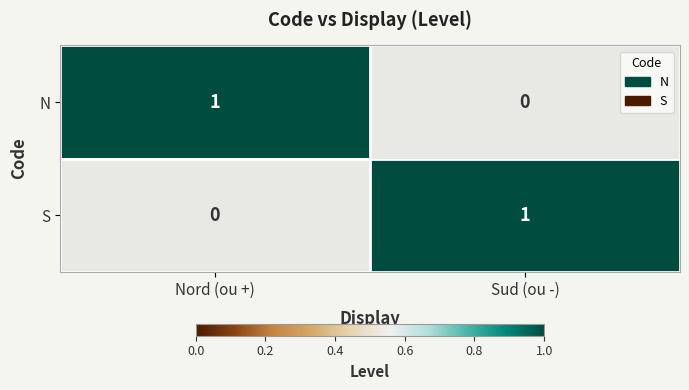

Count the number of data series in this chart.

2